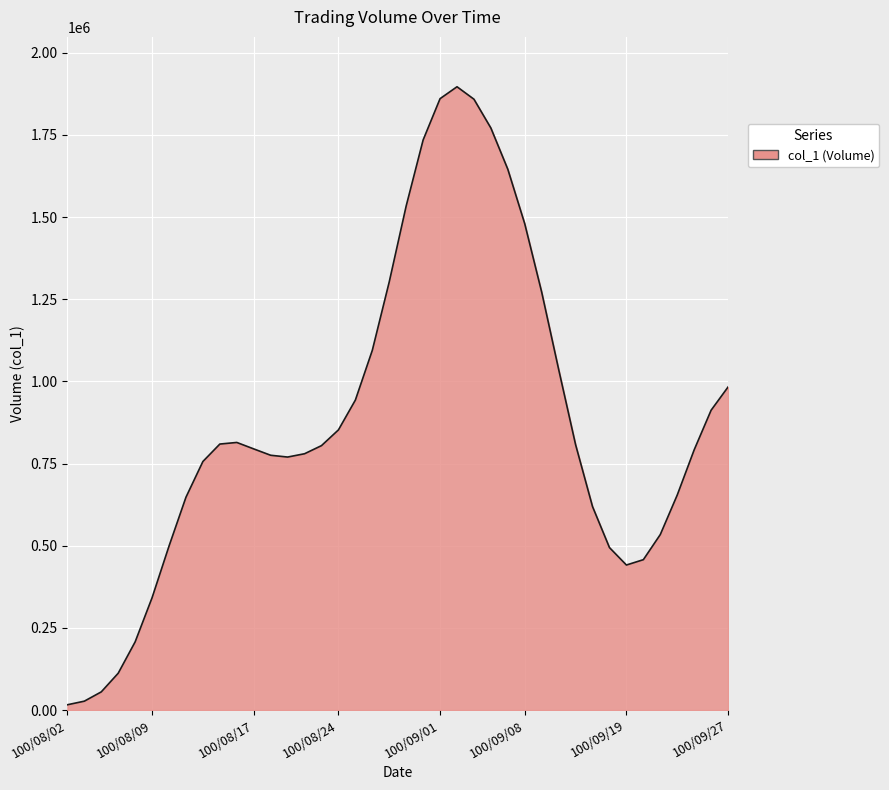

What is the greatest value displayed?

1896217.3